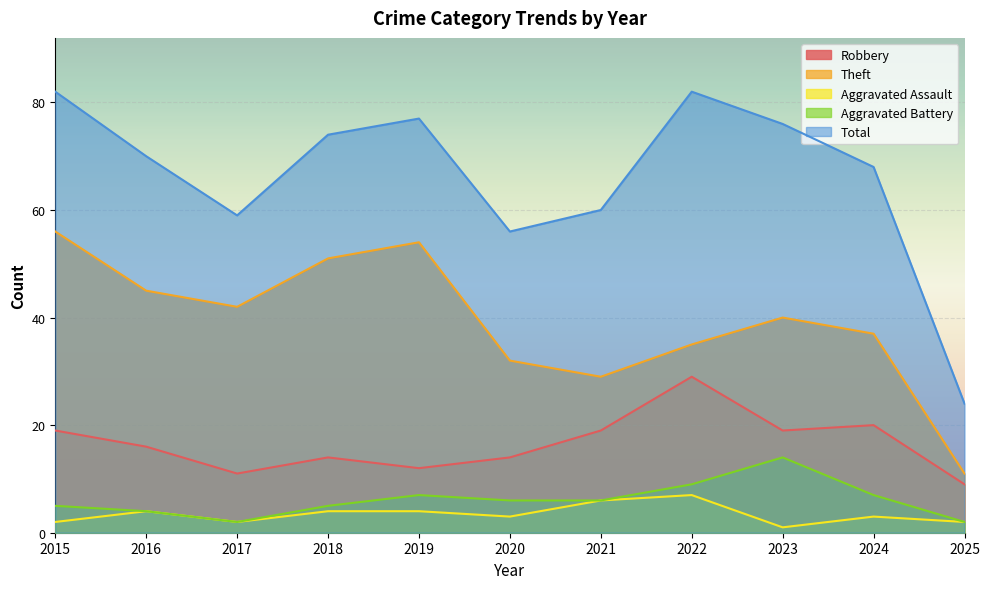

Reading left to right, transcribe all the data shown in this chart.

Robbery: 2015=19	2016=16	2017=11	2018=14	2019=12	2020=14	2021=19	2022=29	2023=19	2024=20	2025=9
Theft: 2015=56	2016=45	2017=42	2018=51	2019=54	2020=32	2021=29	2022=35	2023=40	2024=37	2025=11
Aggravated Assault: 2015=2	2016=4	2017=2	2018=4	2019=4	2020=3	2021=6	2022=7	2023=1	2024=3	2025=2
Aggravated Battery: 2015=5	2016=4	2017=2	2018=5	2019=7	2020=6	2021=6	2022=9	2023=14	2024=7	2025=2
Total: 2015=82	2016=70	2017=59	2018=74	2019=77	2020=56	2021=60	2022=82	2023=76	2024=68	2025=24